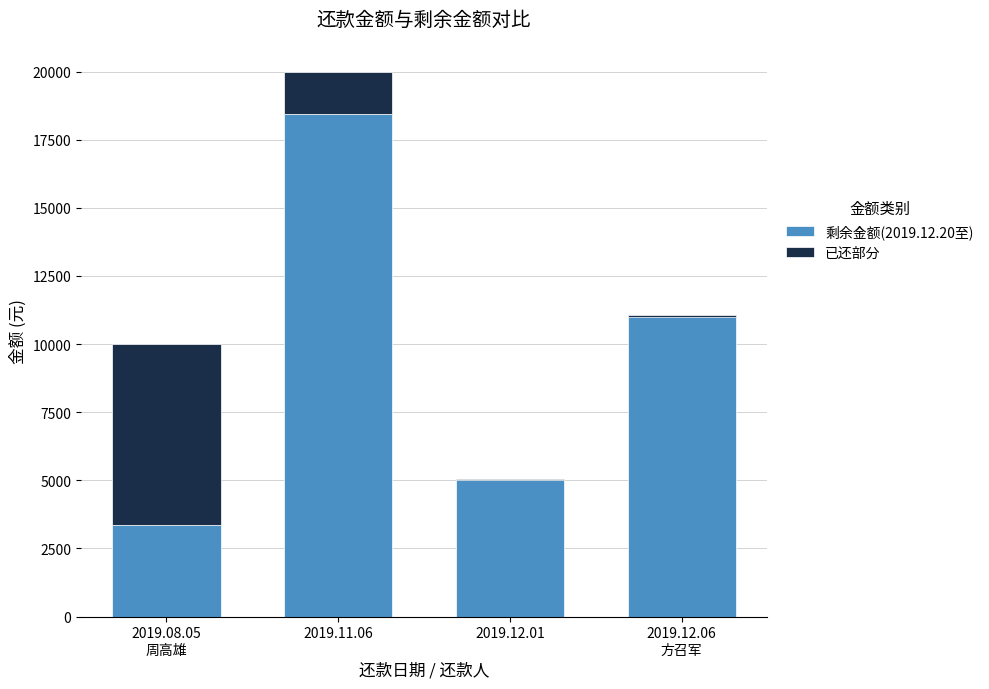

Where does the 已还部分 series first go above 1567?

2019.08.05
周高雄